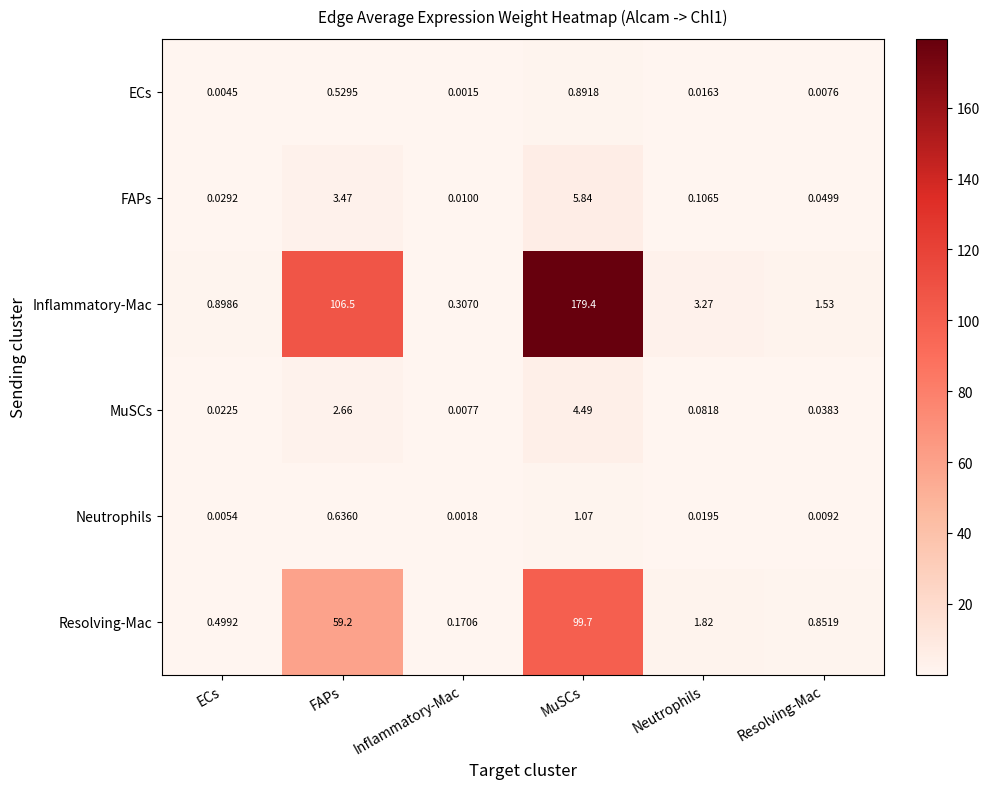

Is the value of Resolving-Mac at FAPs greater than the value of FAPs at MuSCs?

Yes